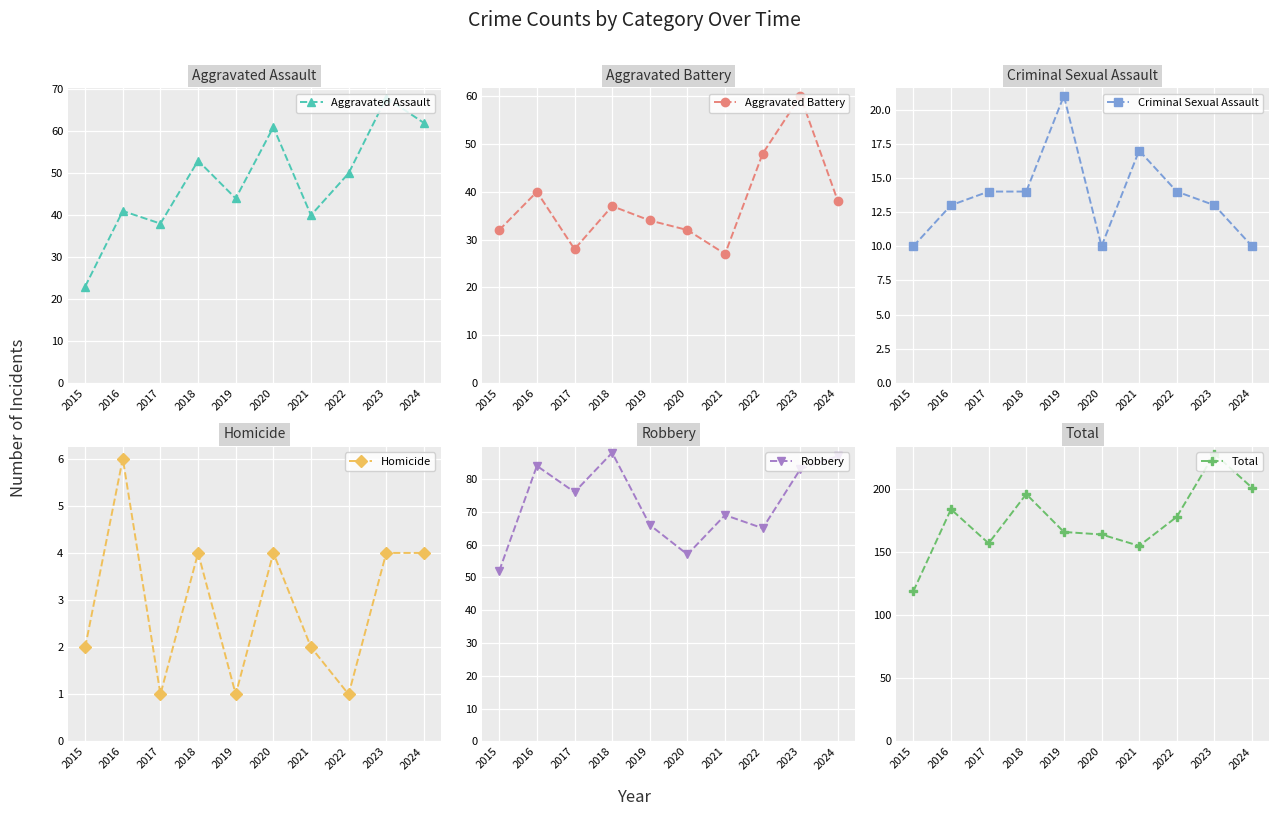

Is it true that Total equals 286 at 2020?

False